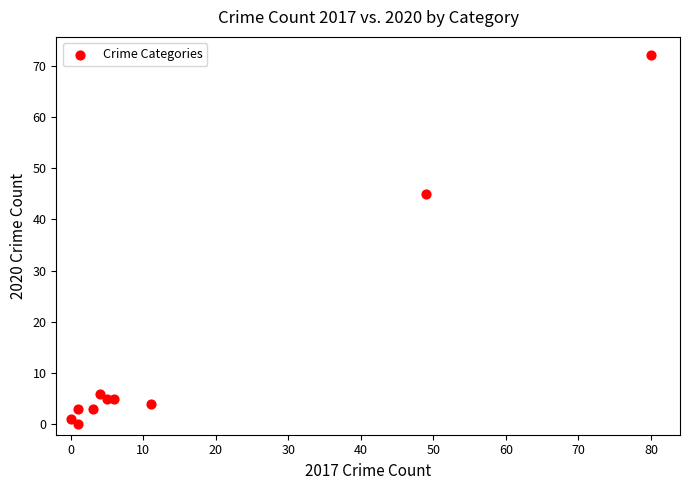

What Y value in the scatter plot is closest to 36?

45